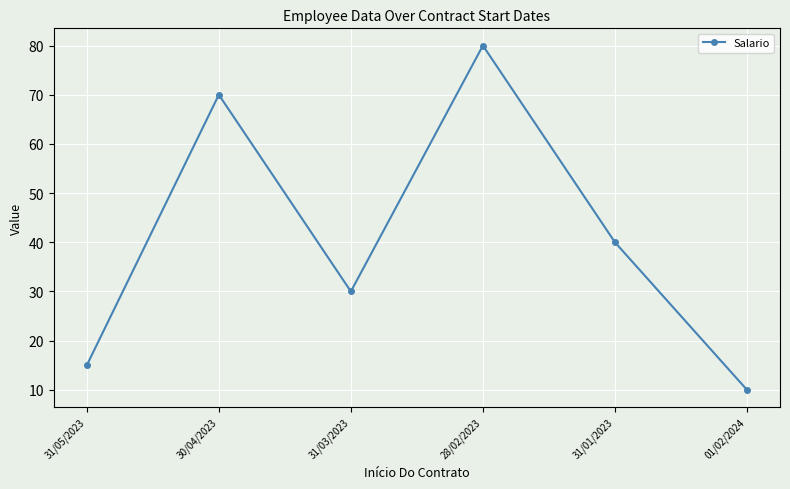

Between 31/01/2023 and 31/05/2023, which is larger?

31/01/2023